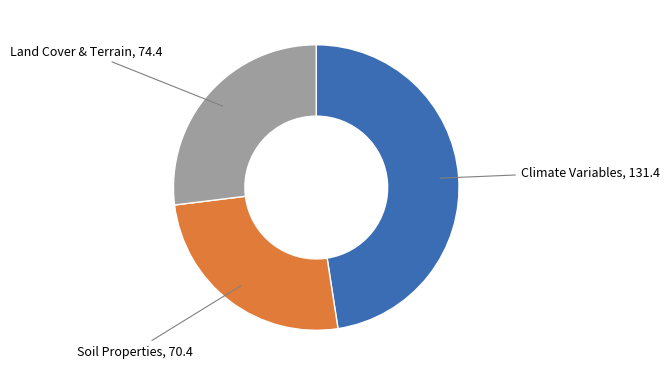

Is there a majority slice in this chart?

No